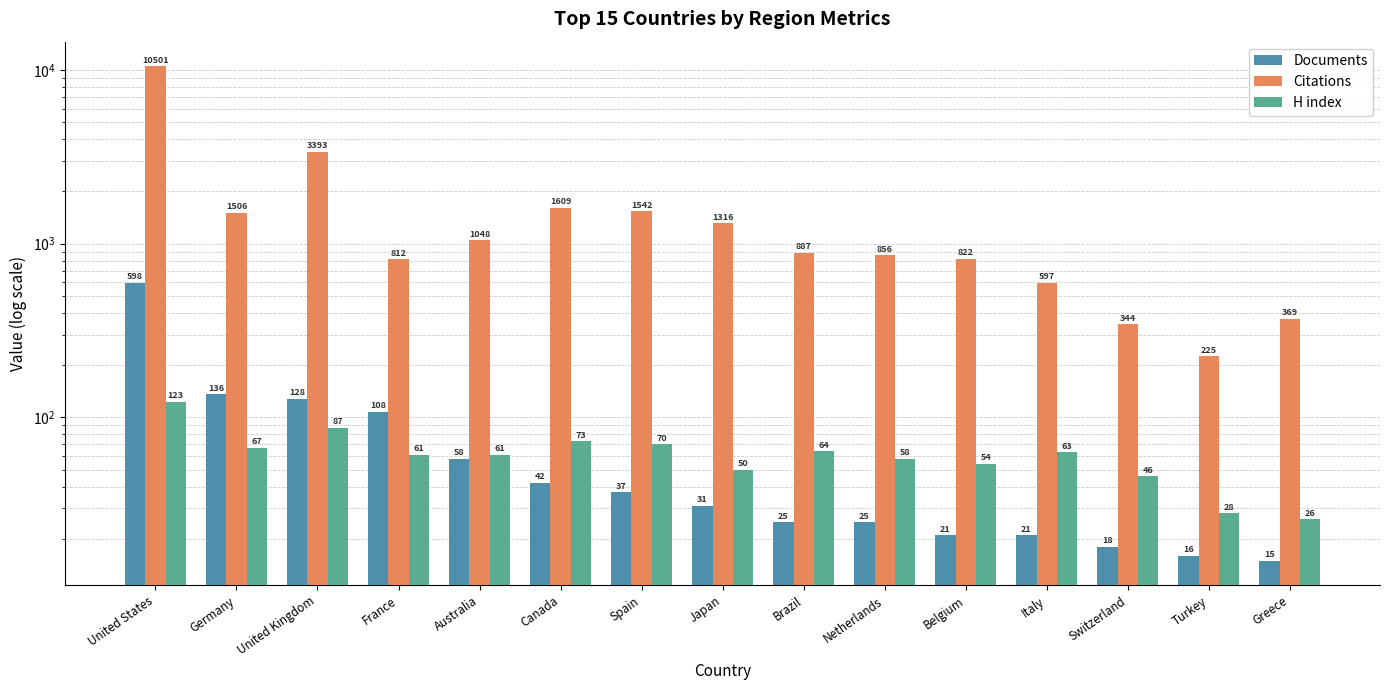

What position from the left is Italy?

12